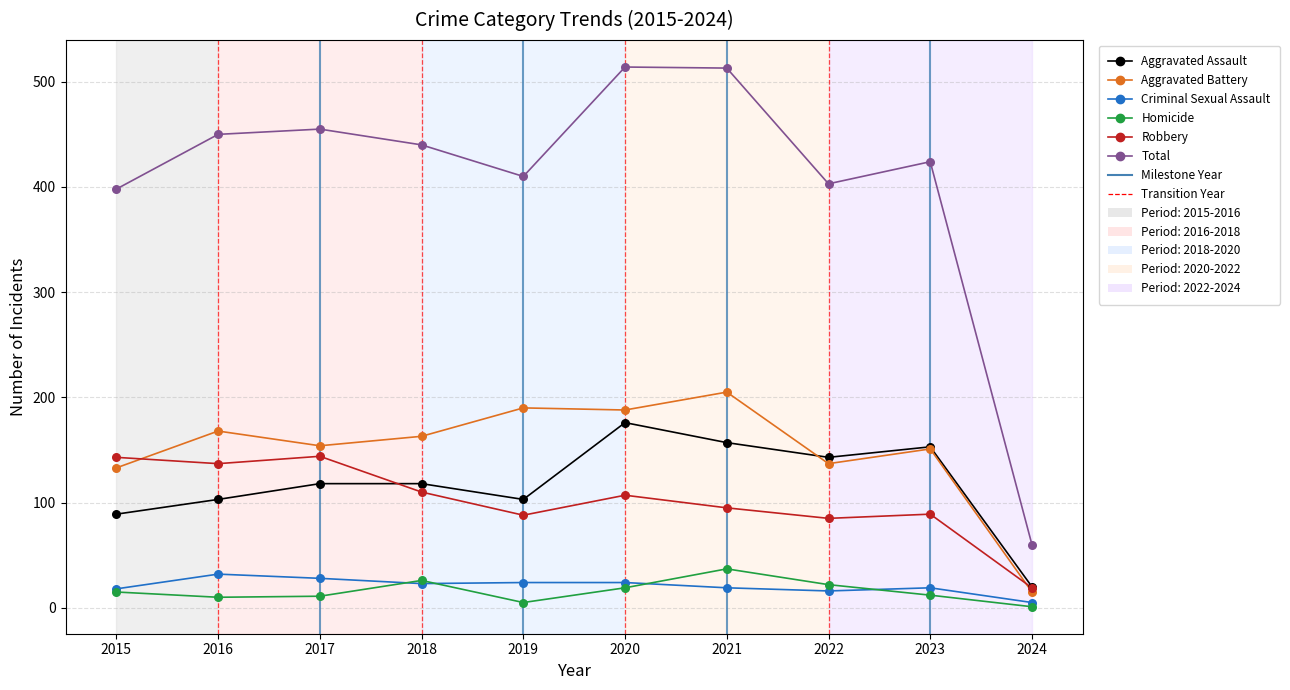

Across all series, what Y value is closest to 257?

205